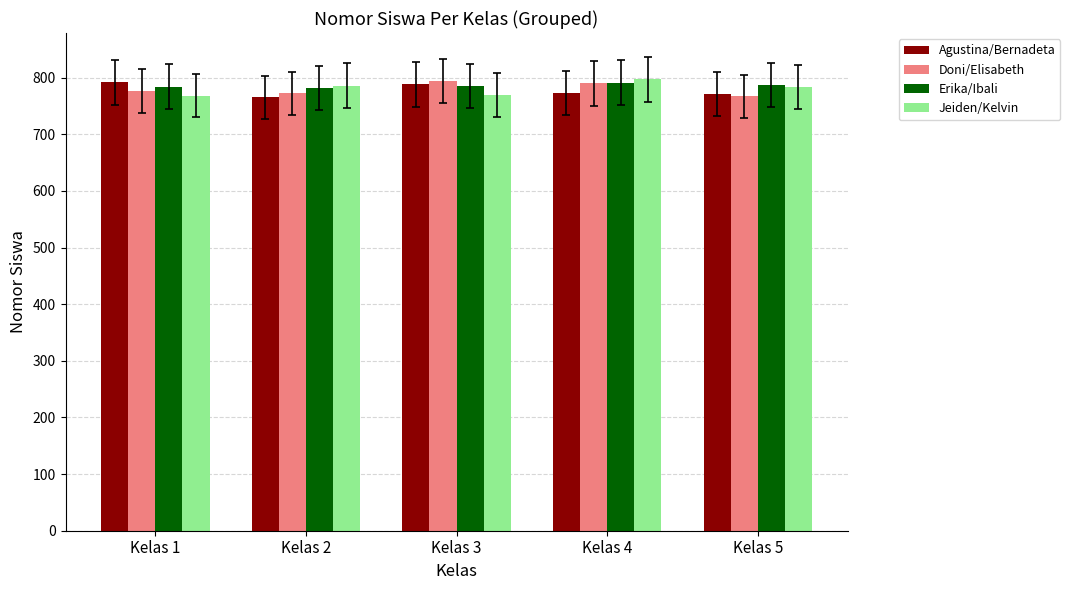

How many groups of bars are there?

5